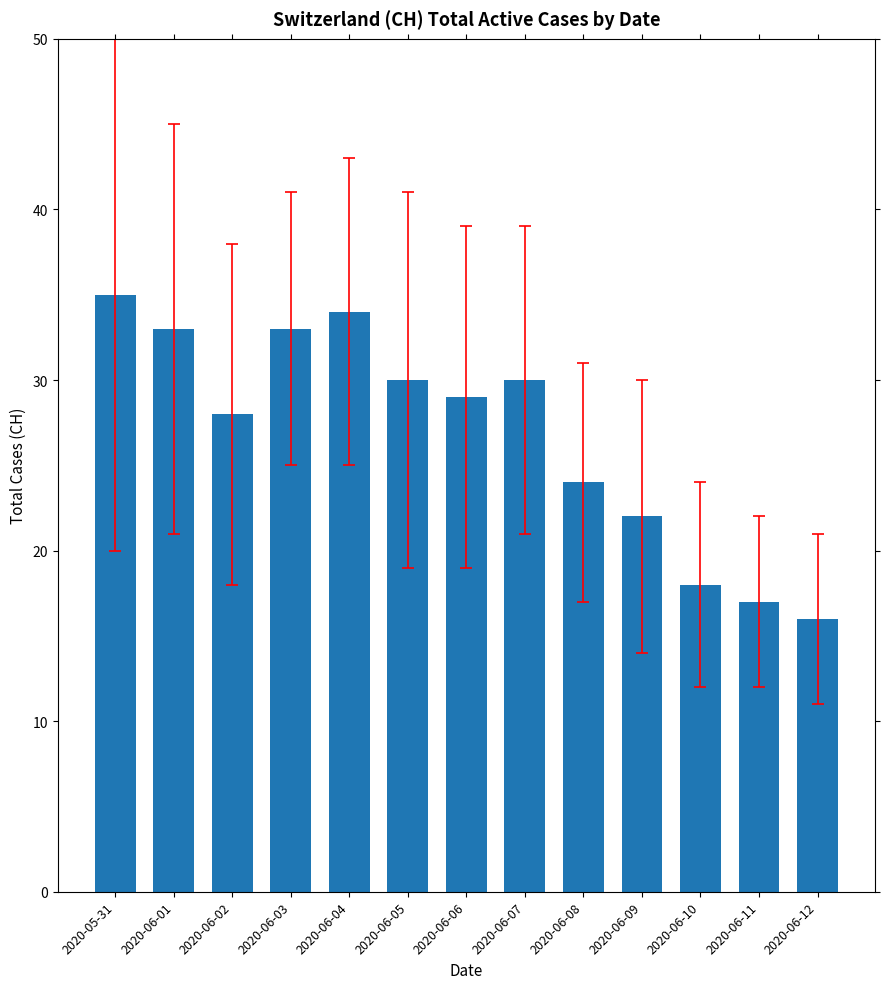

Which category has the highest value across all series?

2020-05-31